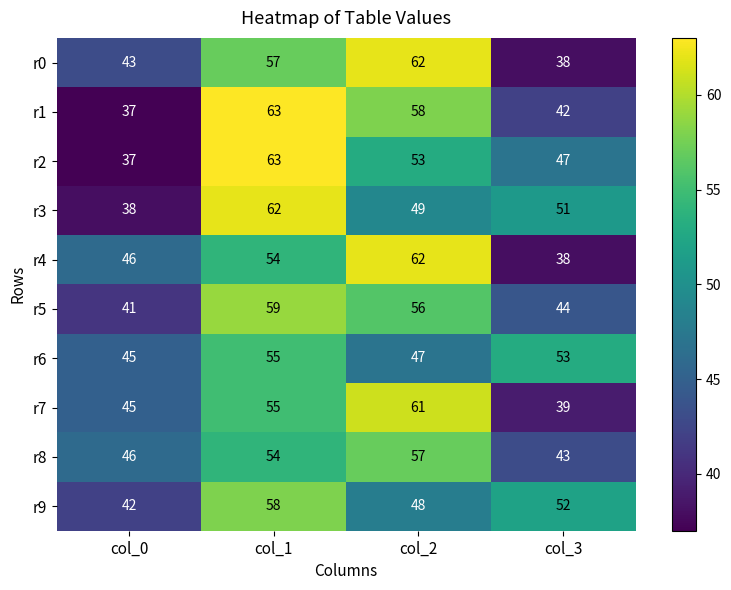

Which category has the lowest value in the r8 series?

col_3